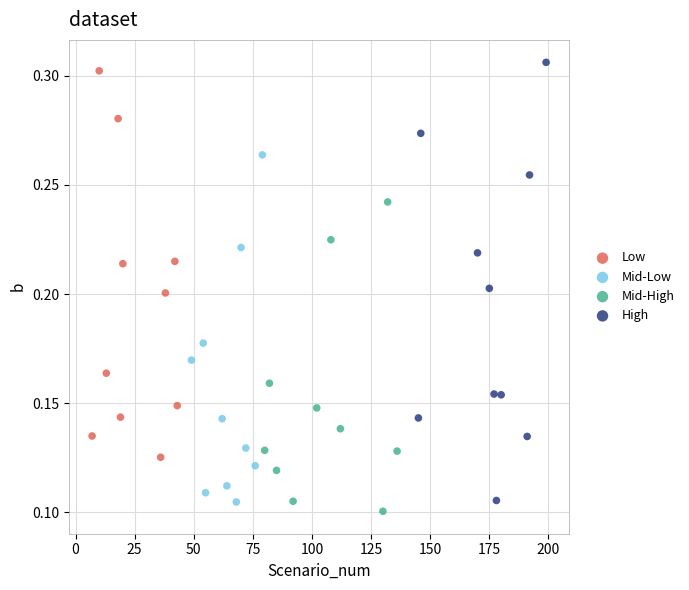

Which series reaches the maximum Y coordinate?

High